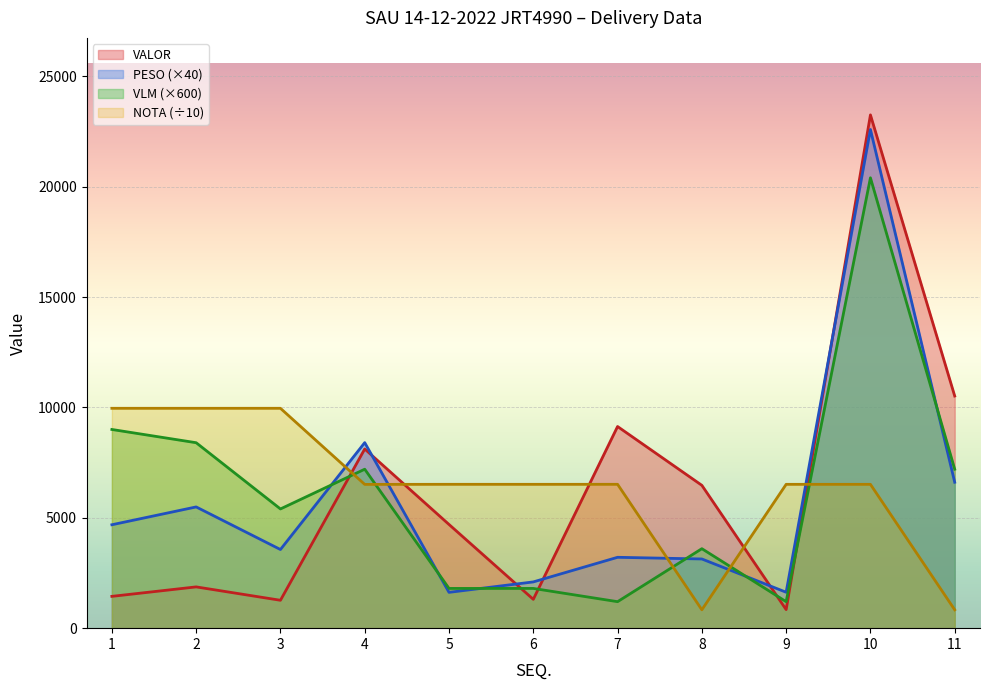

How many lines are shown in the chart?

4